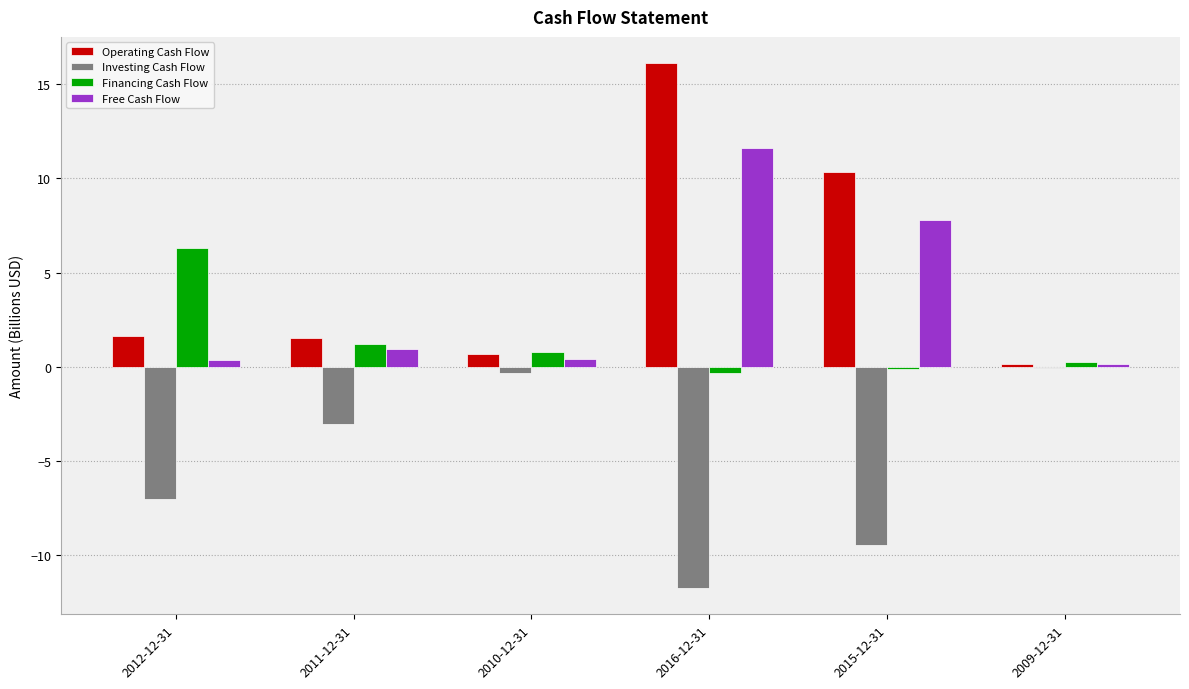

Which series has the largest total across all categories?

Operating Cash Flow